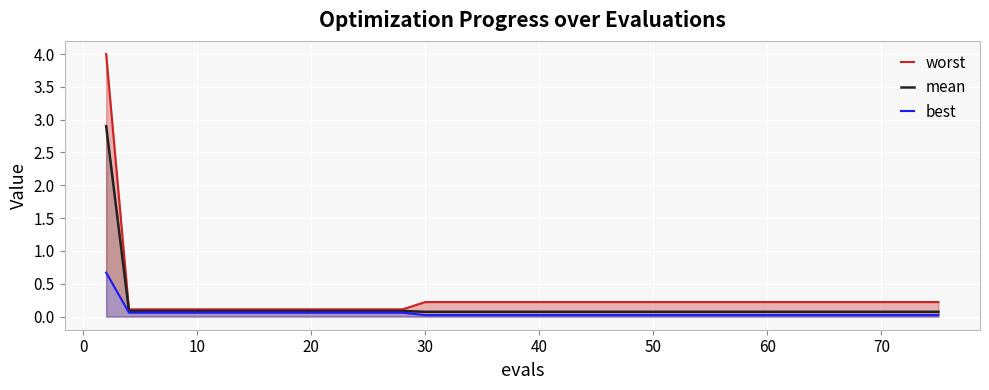

Is the value of best at 31 greater than the value of mean at 35?

No